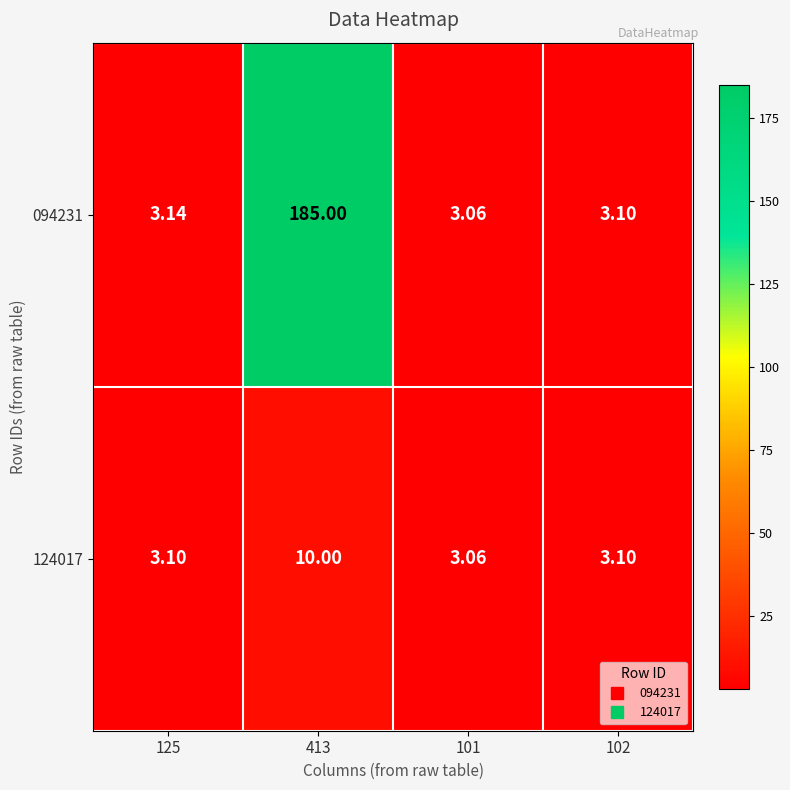

Is the value of 094231 at 413 greater than the value of 124017 at 101?

Yes